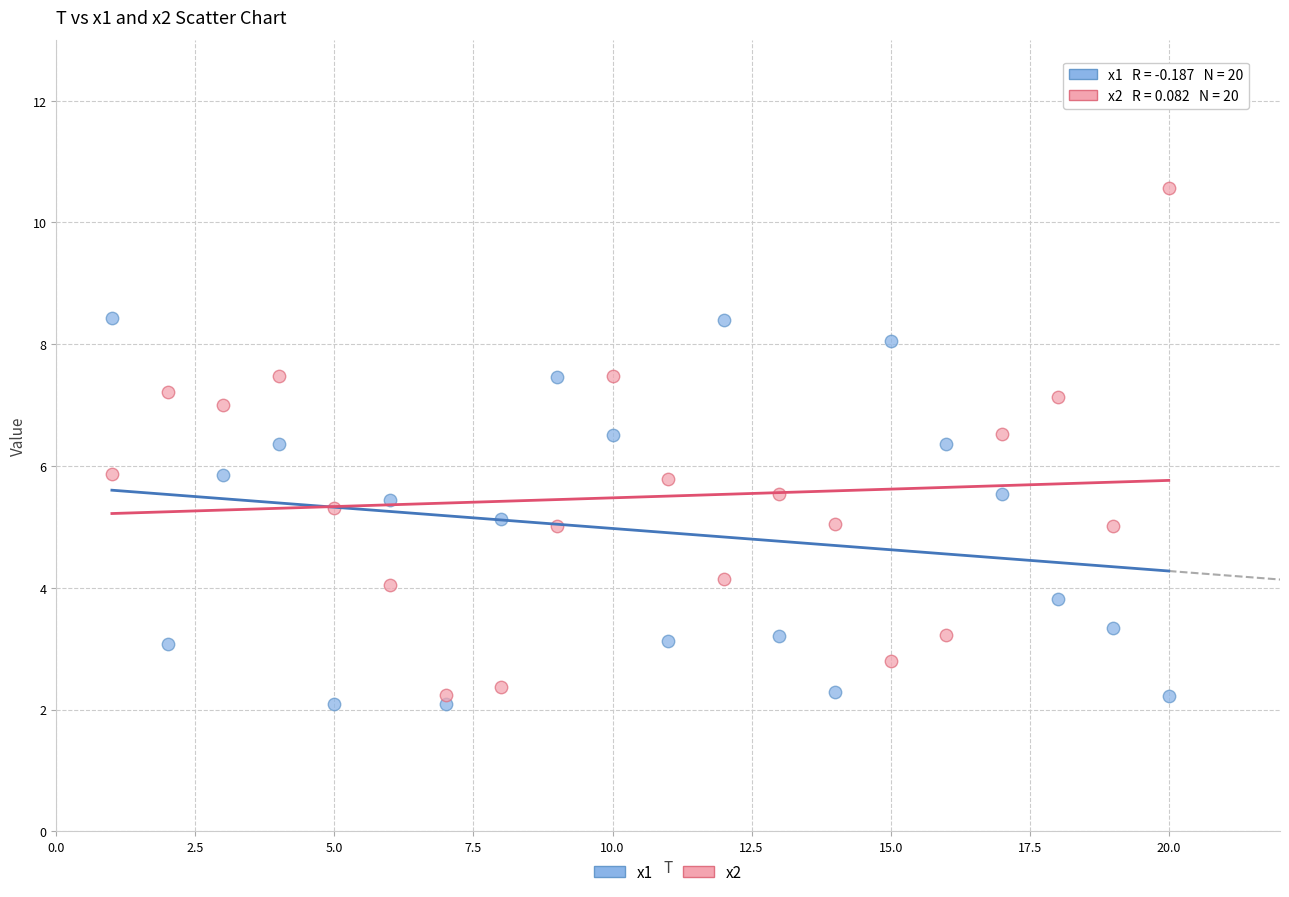

Which series contains the highest Y value?

x2